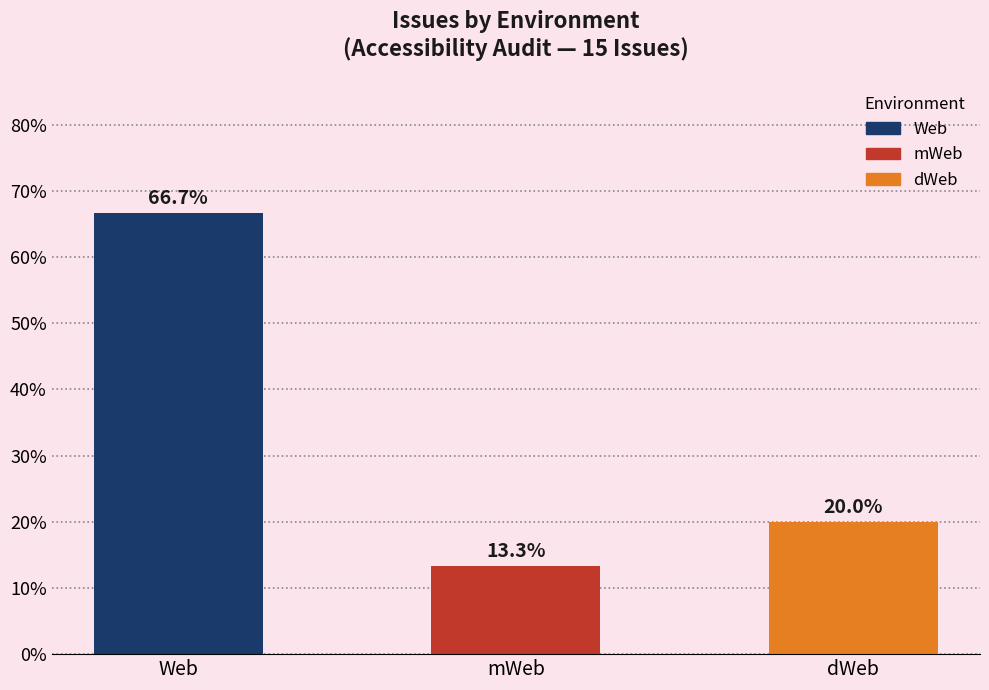

How many distinct data groups are displayed?

1